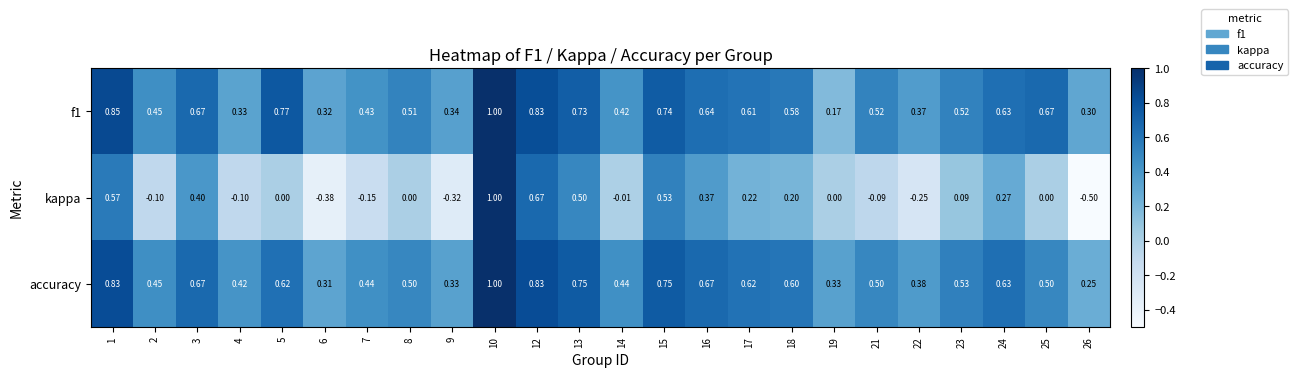

Is the value of kappa at 24 greater than the value of accuracy at 16?

No